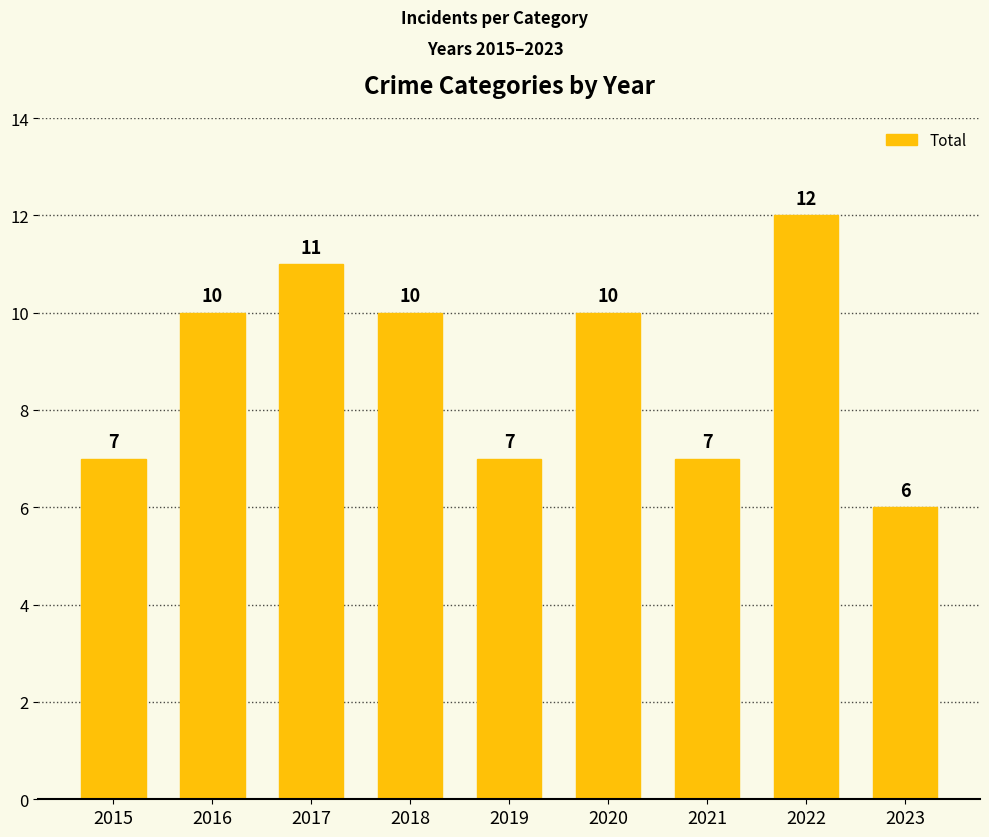

The value at 2023 is 9. True or false?

False